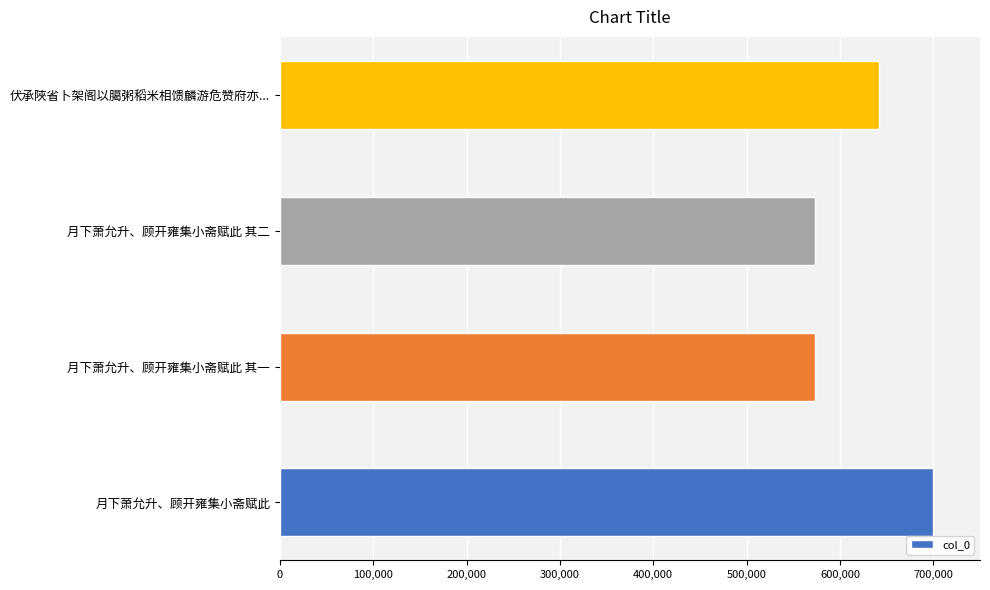

At which category does the chart reach its peak across all series?

月下萧允升、顾开雍集小斋赋此